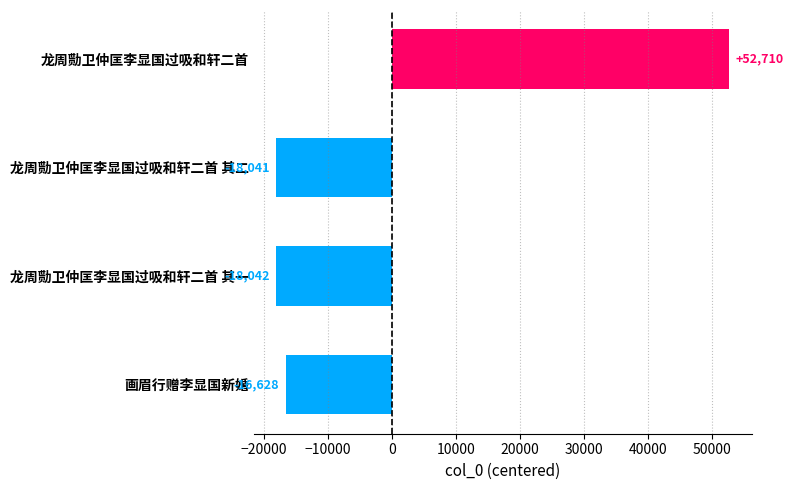

True or false: the data shows -10672.8 at 画眉行赠李显国新婚.

False